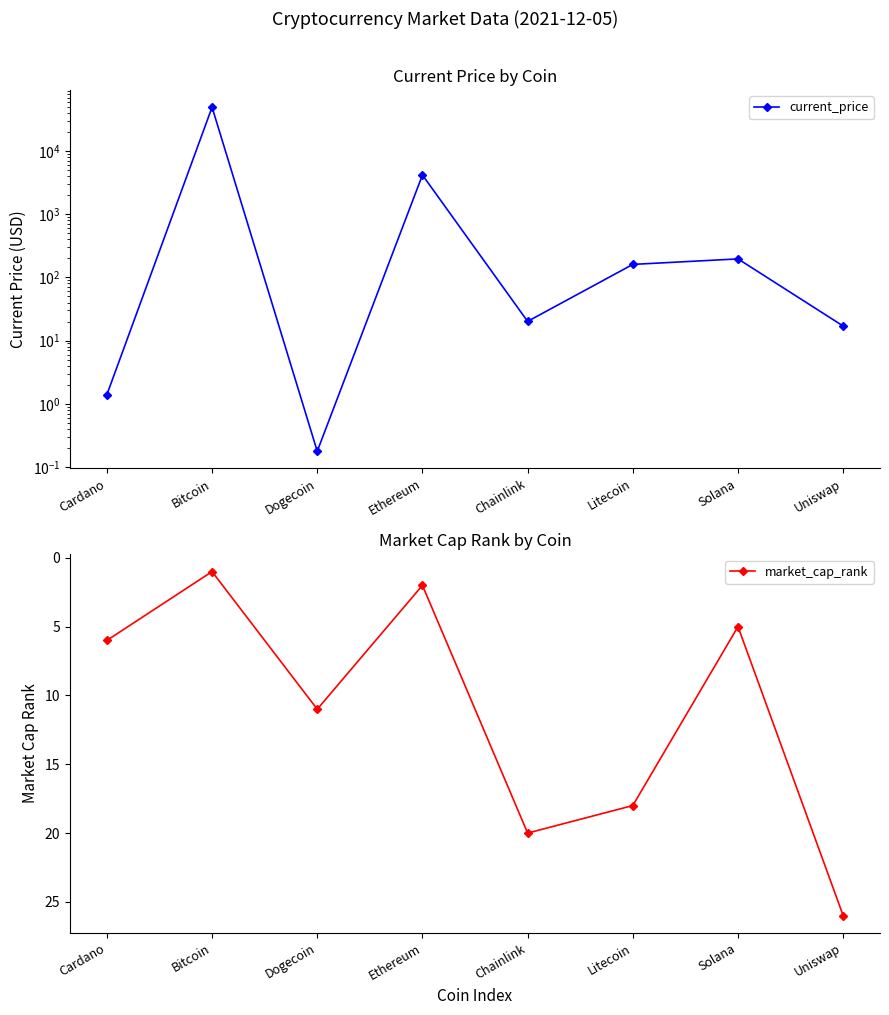

What is the lowest value of the current_price series?

0.2